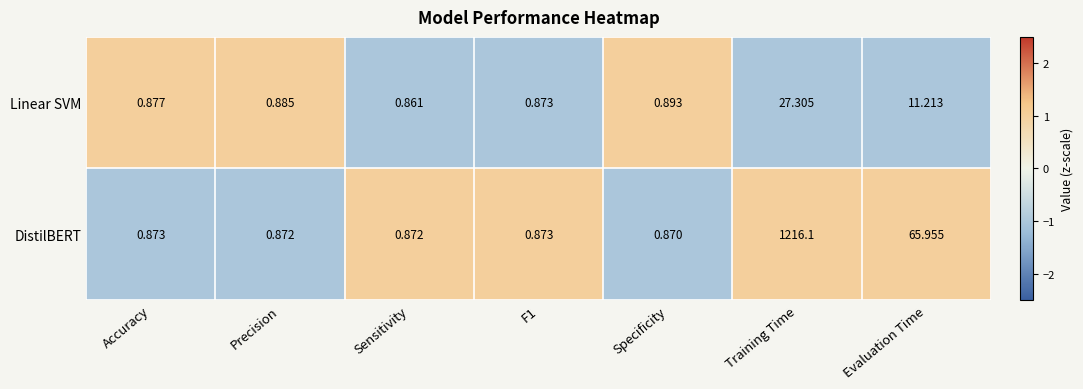

At which category is the sum across all series the highest?

Training Time